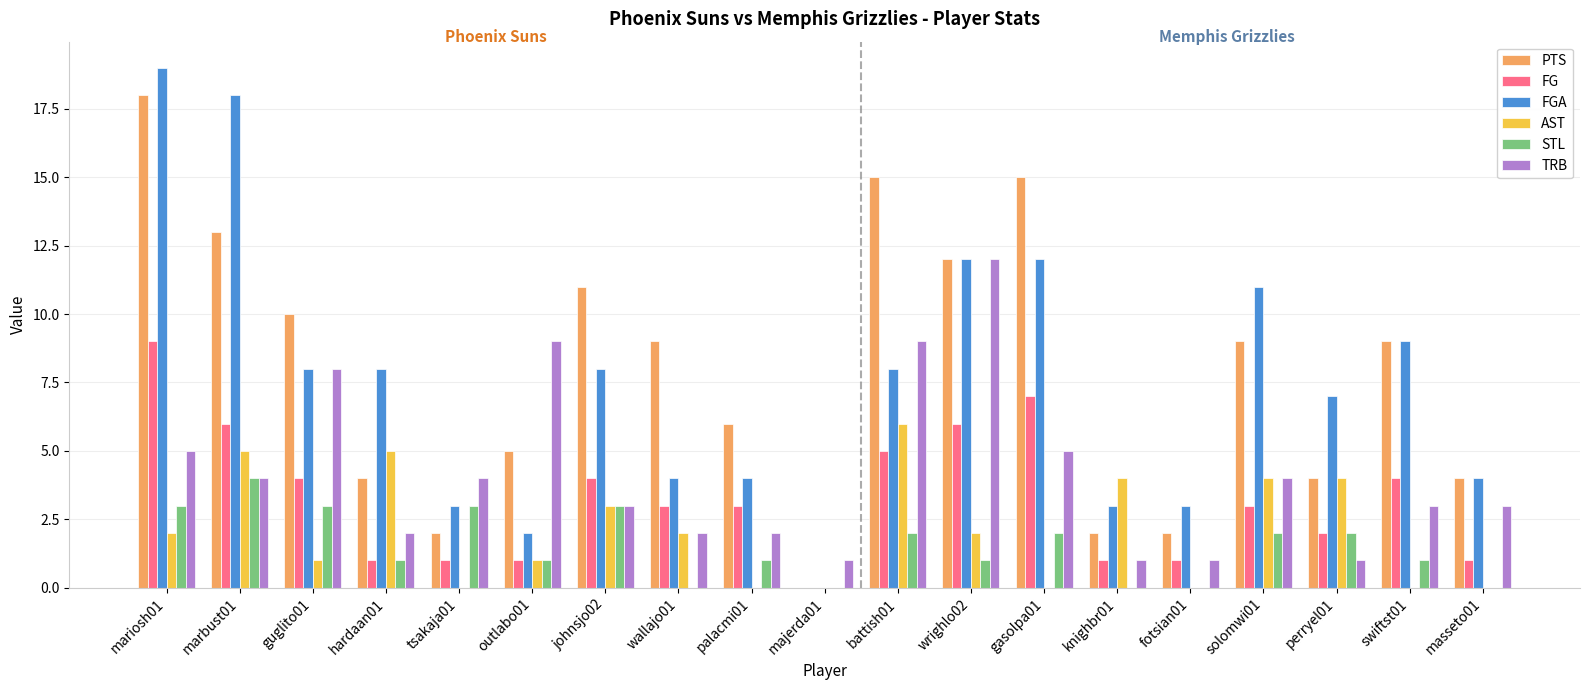

What is the difference between the FGA values at masseto01 and knighbr01?

1